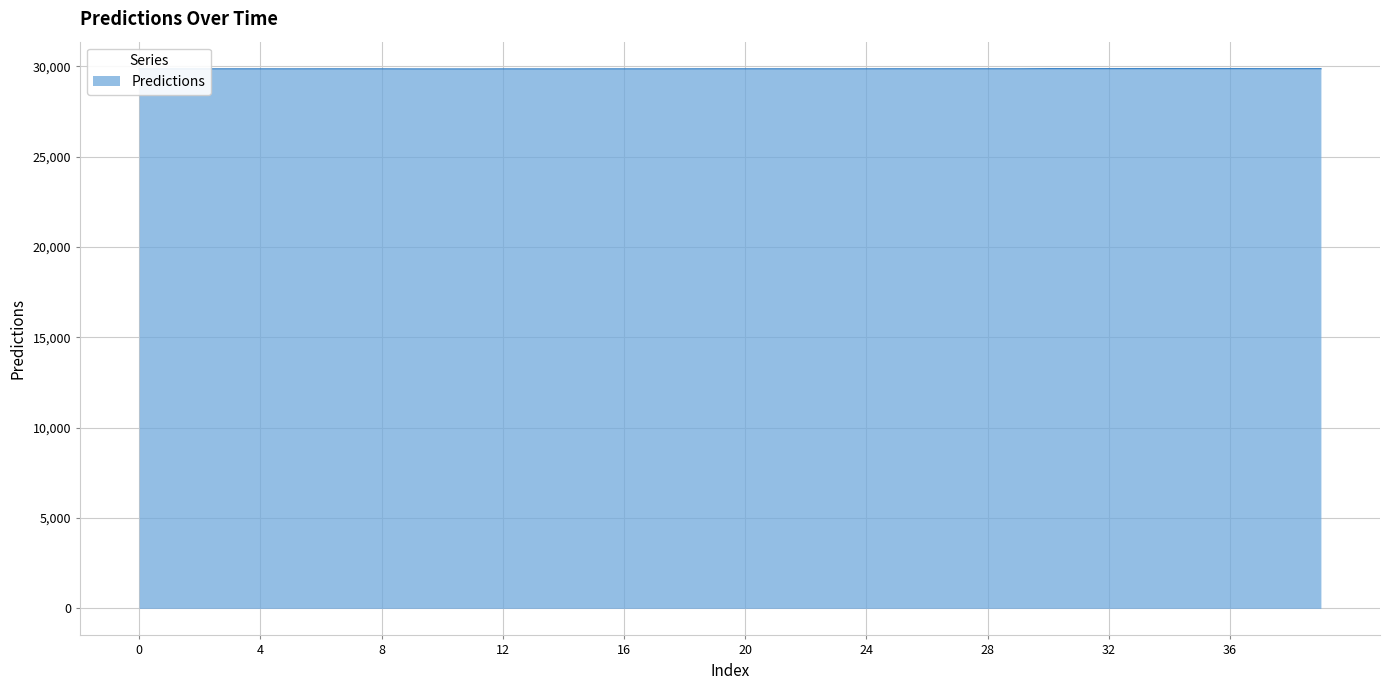

What is the maximum value shown in the chart?

29869.8